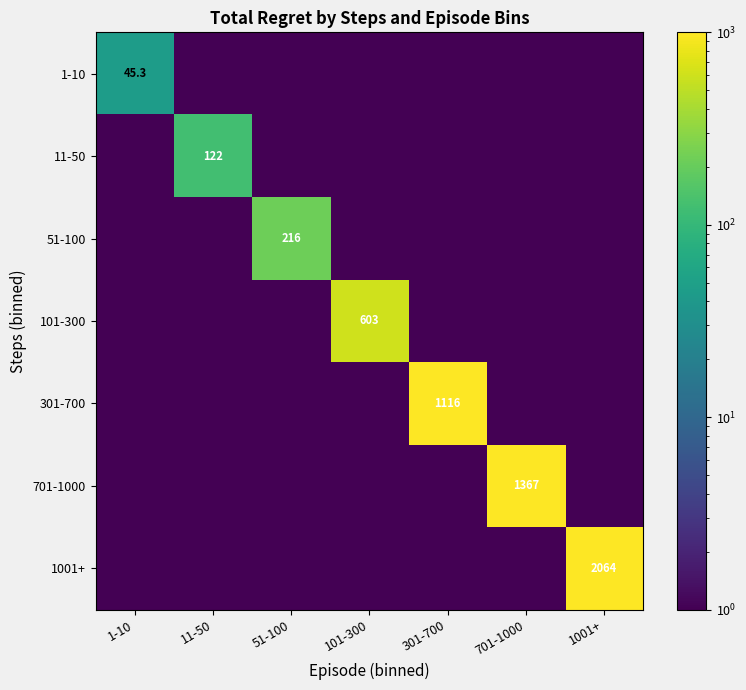

The 701-1000 series shows 2171.6 at 701-1000. True or false?

False